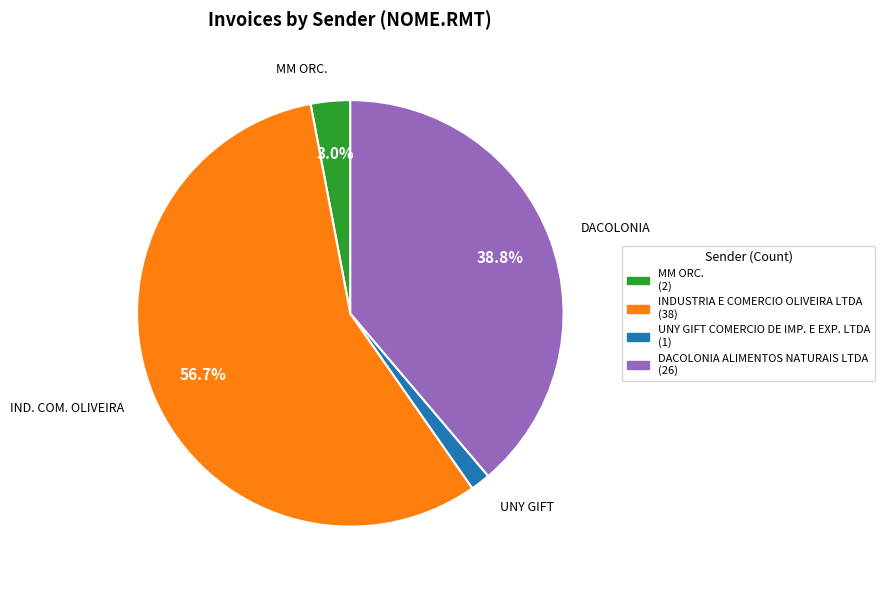

How many segments does this pie chart have?

4